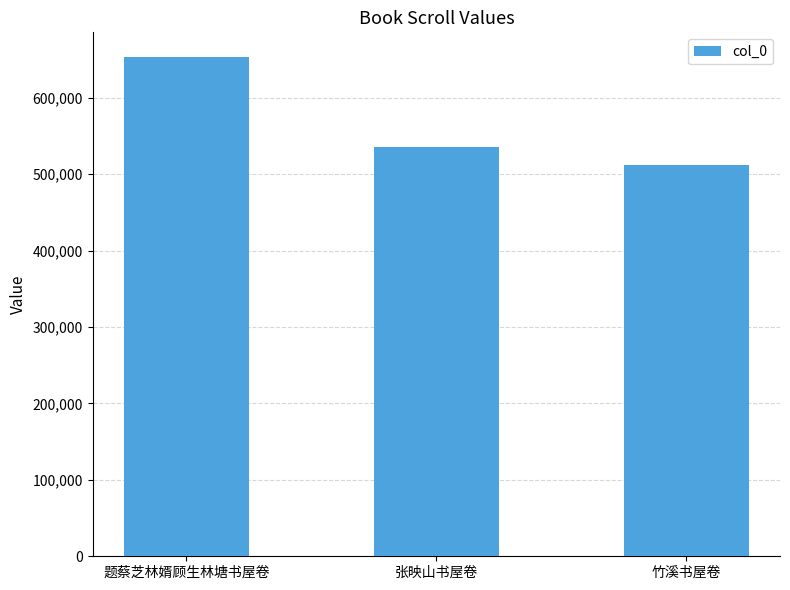

Does the chart contain any negative values?

No